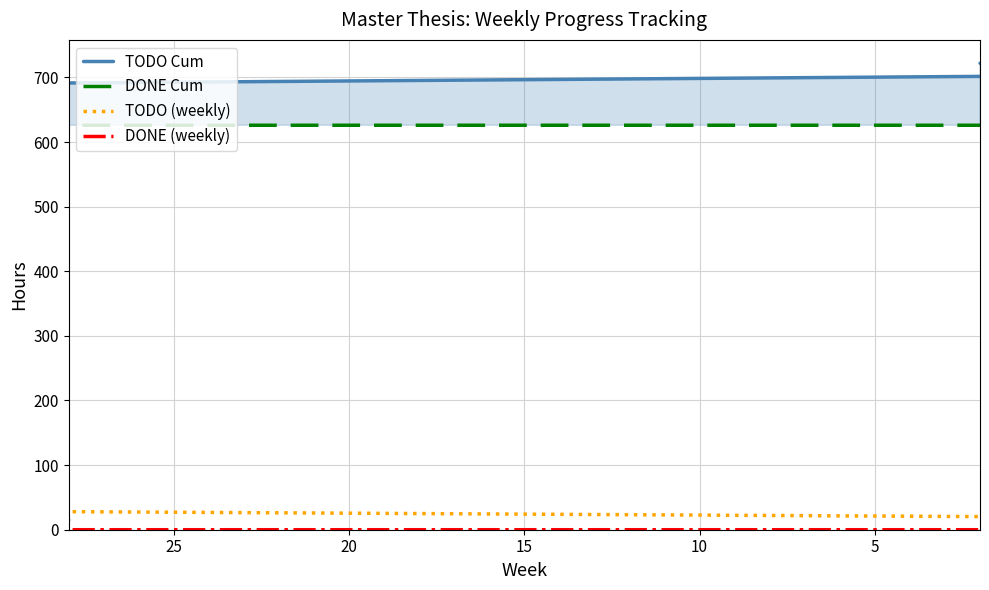

What is the sum of all DONE Cum values?

9384